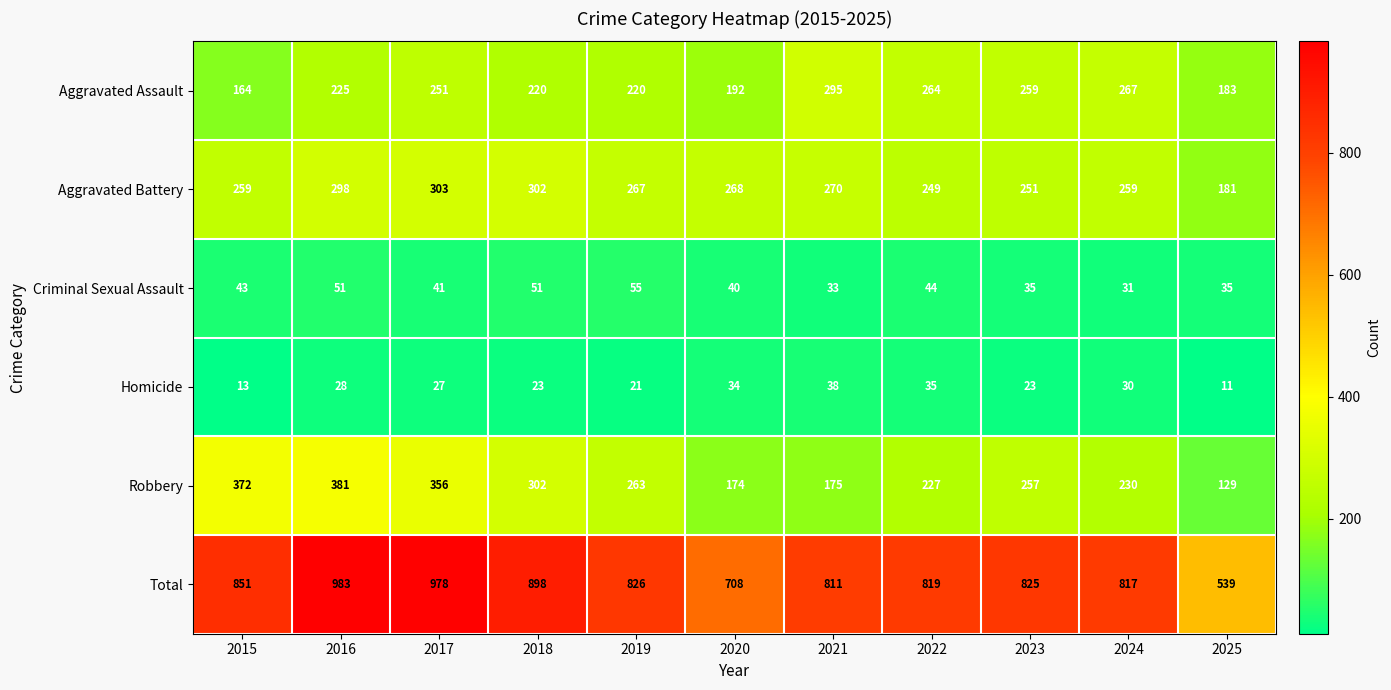

Which series has the largest range (max minus min)?

Total